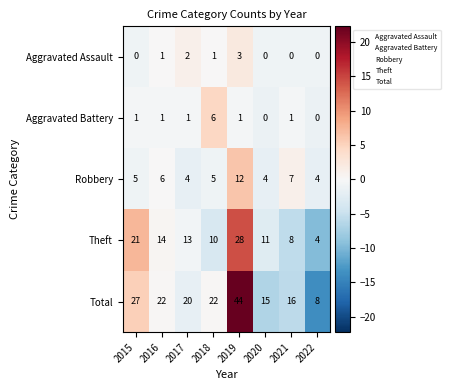

At how many categories does at least one series exceed 0?

8